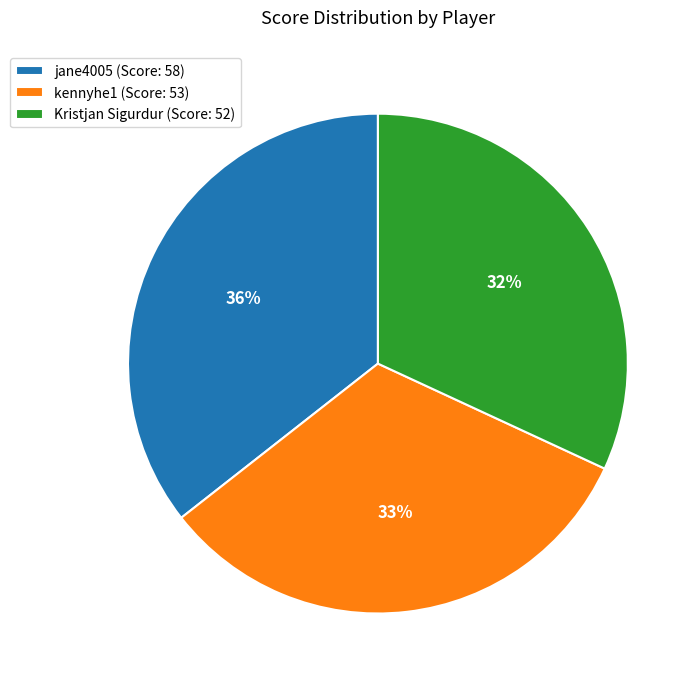

Rank the categories by value from highest to lowest.

jane4005, kennyhe1, Kristjan Sigurdur